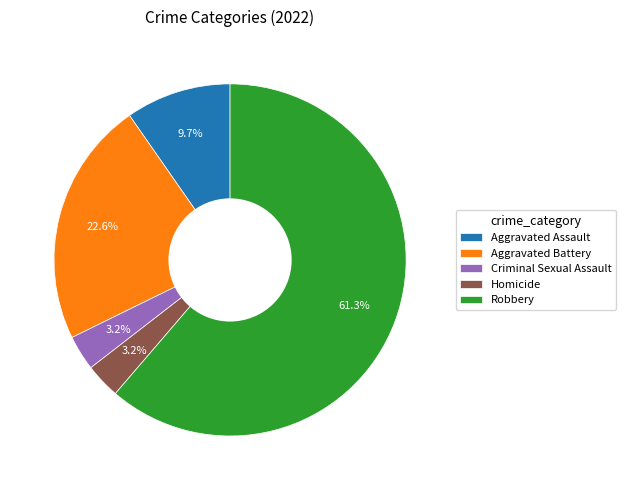

To the nearest percent, what is the combined percentage of Criminal Sexual Assault and Aggravated Assault?

13%